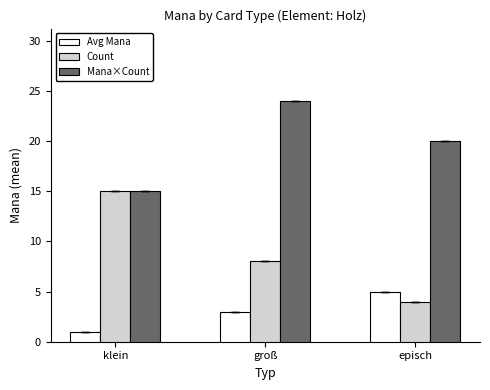

Is the value of Avg Mana at episch greater than the value of Mana×Count at klein?

No